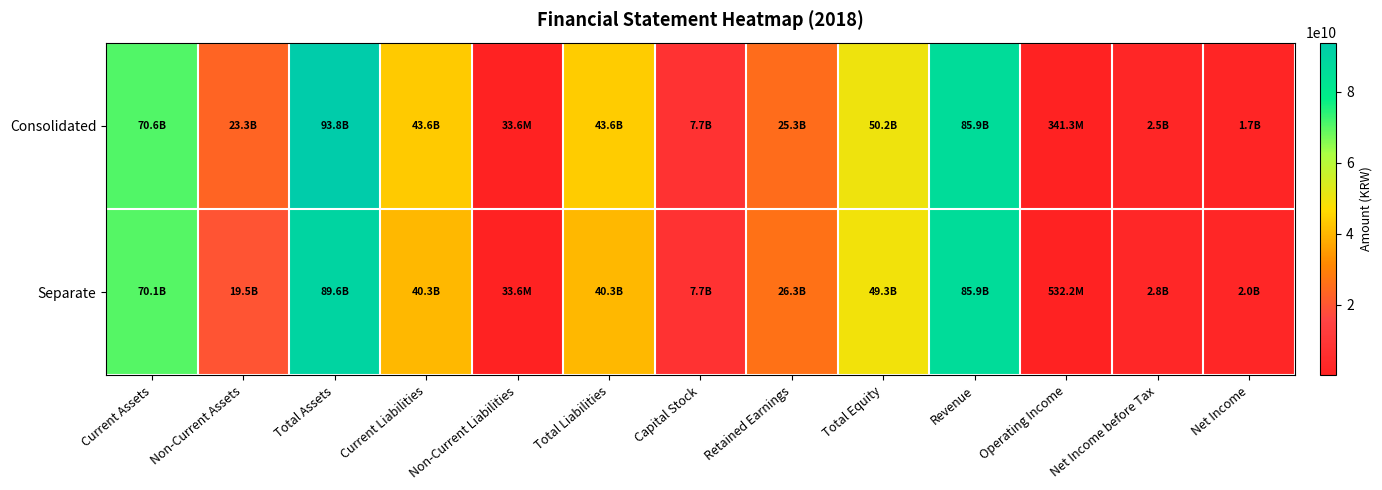

Reading left to right, extract all data points from this chart.

Consolidated: Current Assets=70556730098	Non-Current Assets=23288845950	Total Assets=93845576048	Current Liabilities=43608244326	Non-Current Liabilities=33624445	Total Liabilities=43641868771	Capital Stock=7683448000	Retained Earnings=25306877755	Total Equity=50203707277	Revenue=85905365198	Operating Income=341328816	Net Income before Tax=2522114681	Net Income=1708886951
Separate: Current Assets=70097813693	Non-Current Assets=19521936702	Total Assets=89619750395	Current Liabilities=40299771673	Non-Current Liabilities=33624445	Total Liabilities=40333396118	Capital Stock=7683448000	Retained Earnings=26310724594	Total Equity=49286354277	Revenue=85905365198	Operating Income=532248075	Net Income before Tax=2790751670	Net Income=1977523940